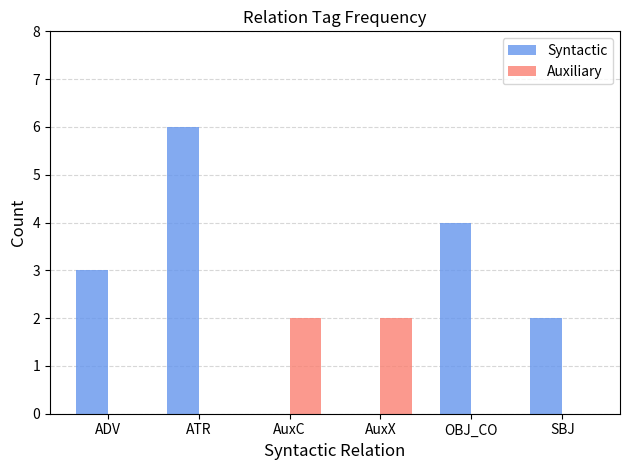

Is it true that Syntactic equals -2 at AuxX?

False